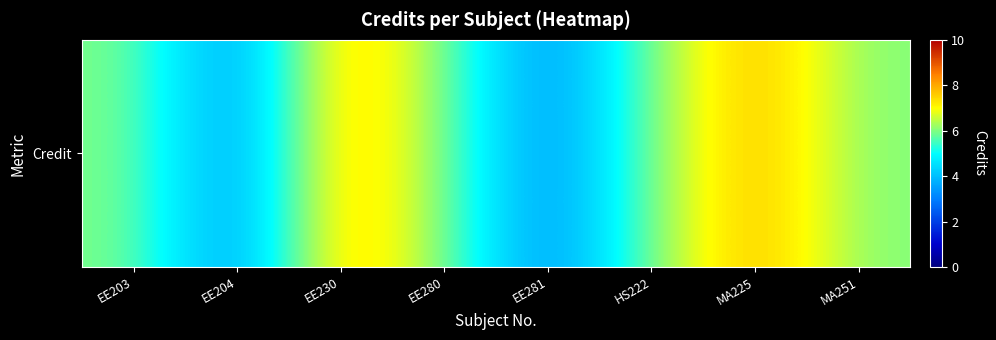

At which label does the data first exceed 6?

EE230